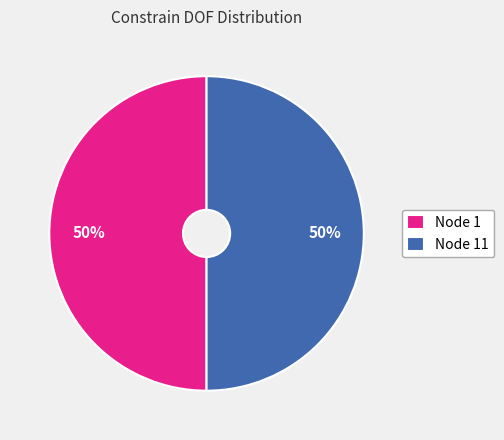

To the nearest percent, what percentage of the pie is Node 1?

50%